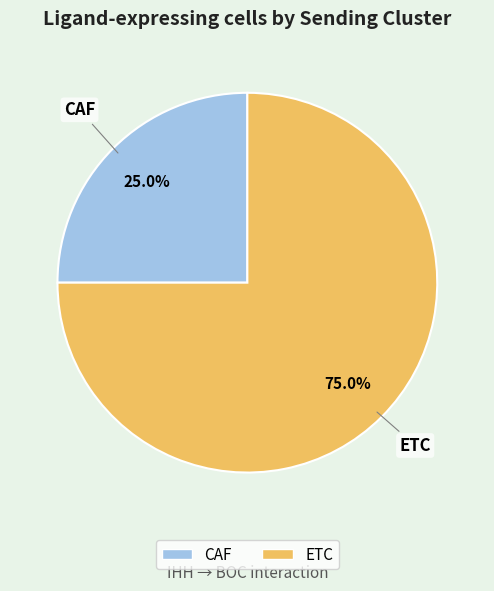

Approximately how many times larger is the value at ETC compared to CAF?

3.0